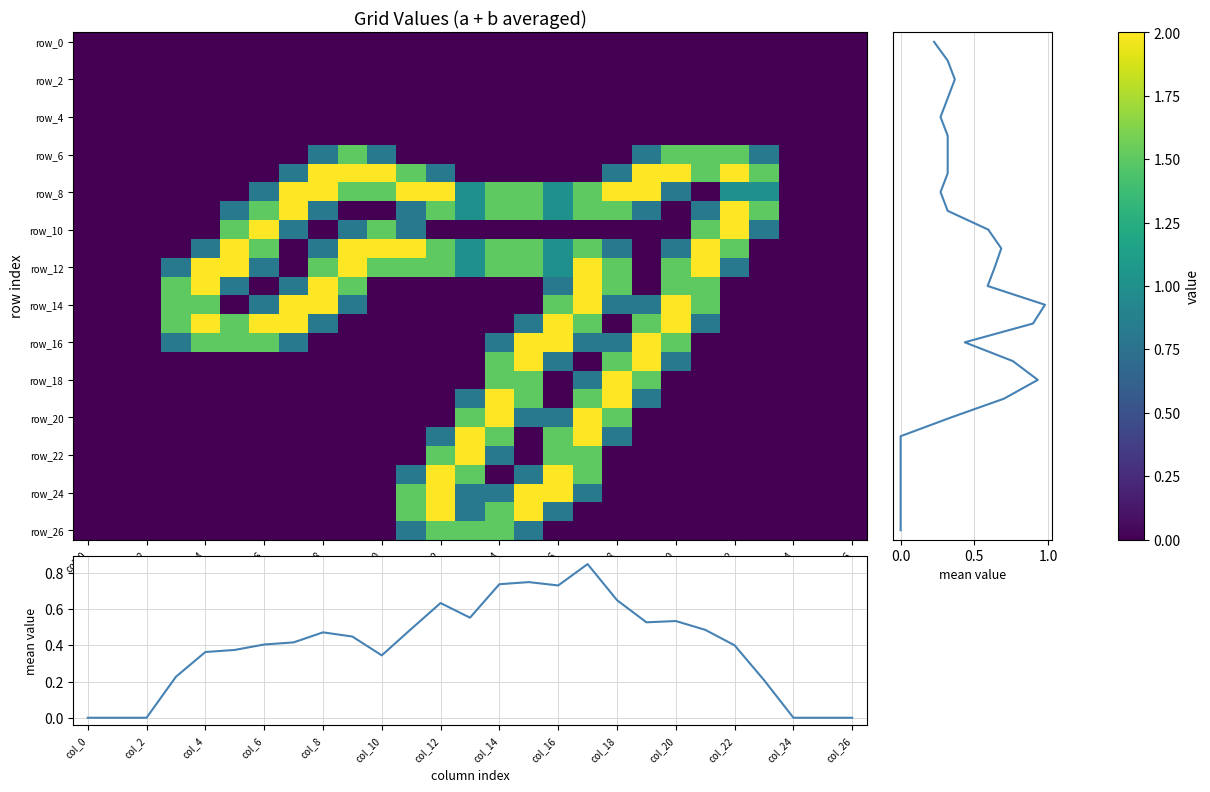

What is the average value of the row_18 series?

0.3